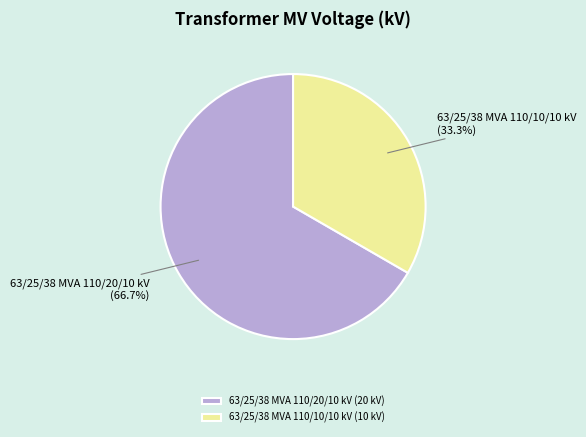

What percentage is NOT represented by 63/25/38 MVA 110/10/10 kV?

66.7%